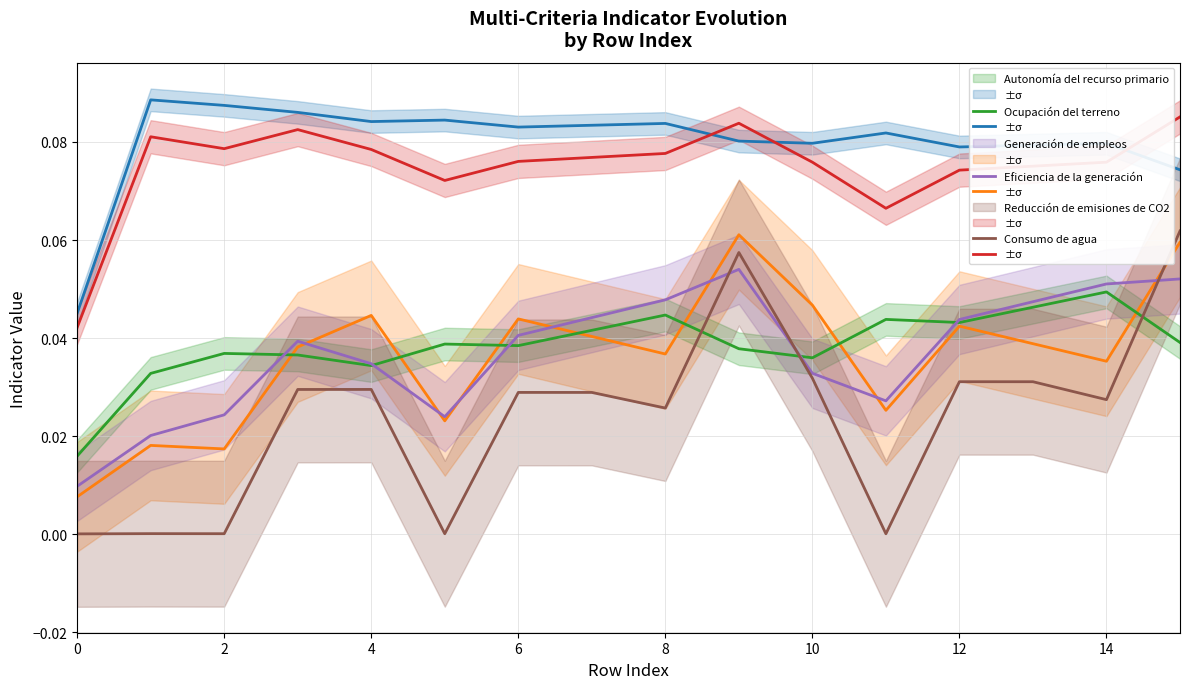

Does the chart display data point markers on the line(s)?

No